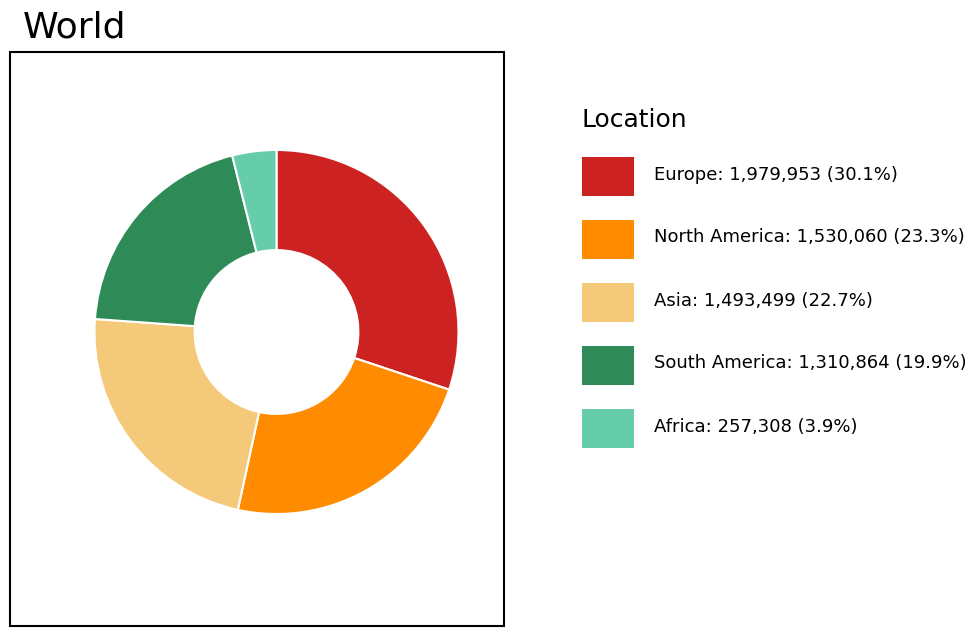

How many slices are in this pie chart?

5